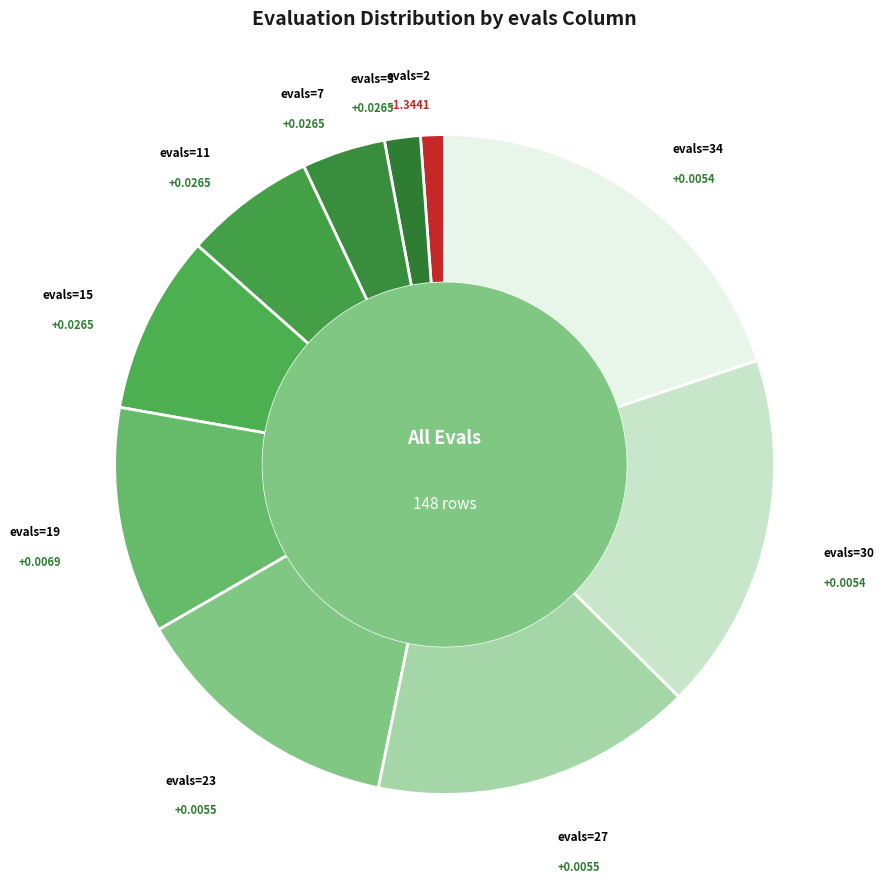

Count the number of slices in the pie.

10